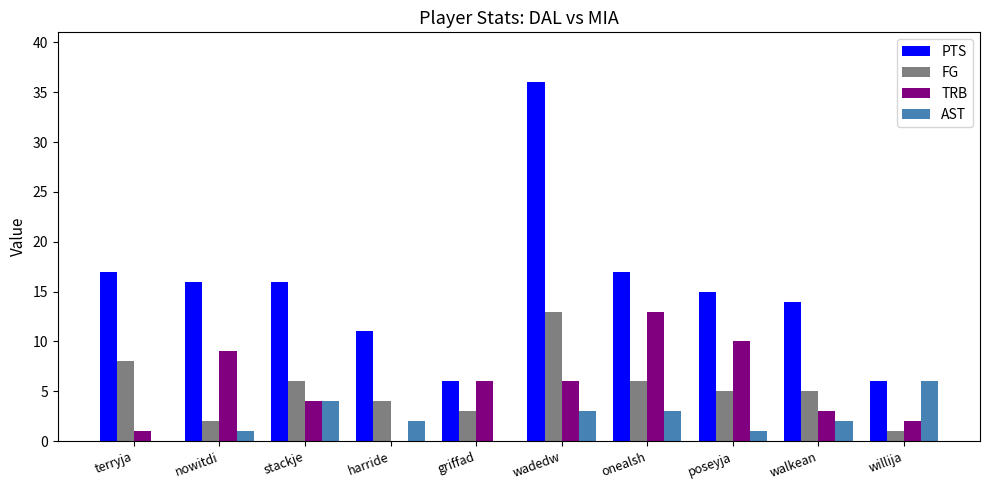

Are the bars grouped side by side (vs. stacked)?

Yes